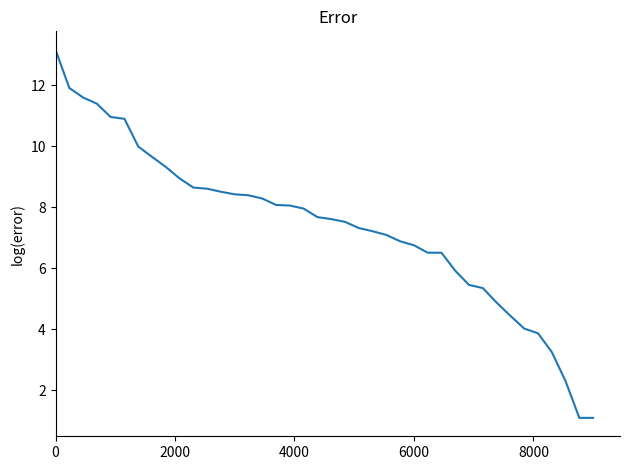

What is the difference between the maximum and minimum values?

12.1